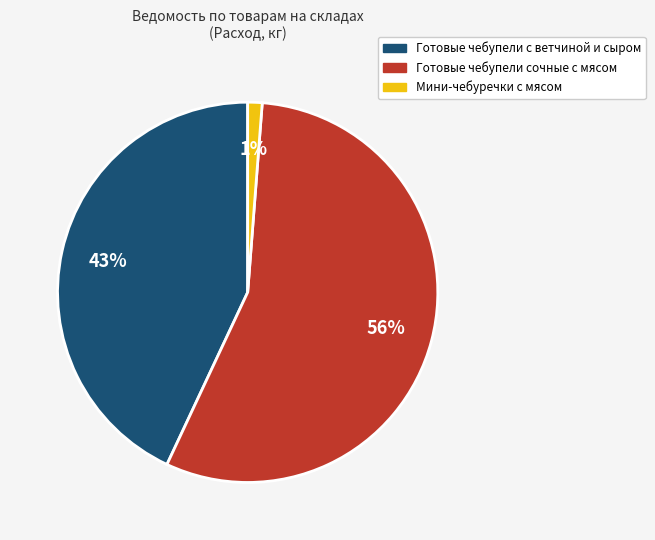

Is there a majority slice in this chart?

Yes